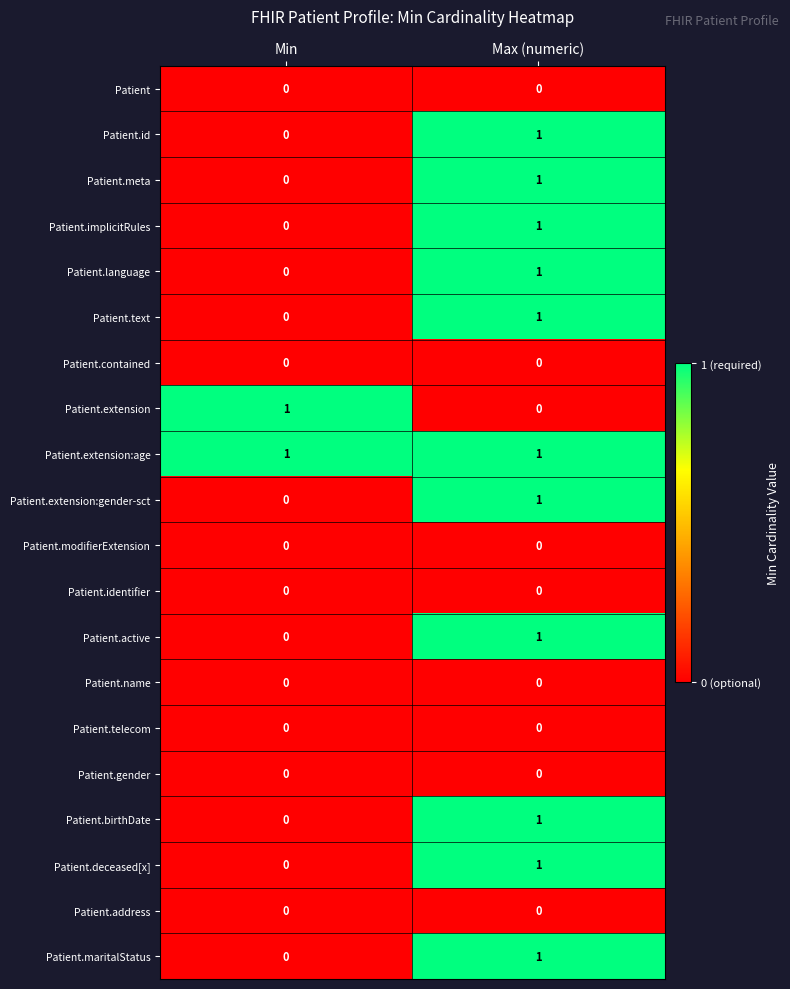

The Patient.language series shows 1 at Max (numeric). True or false?

True